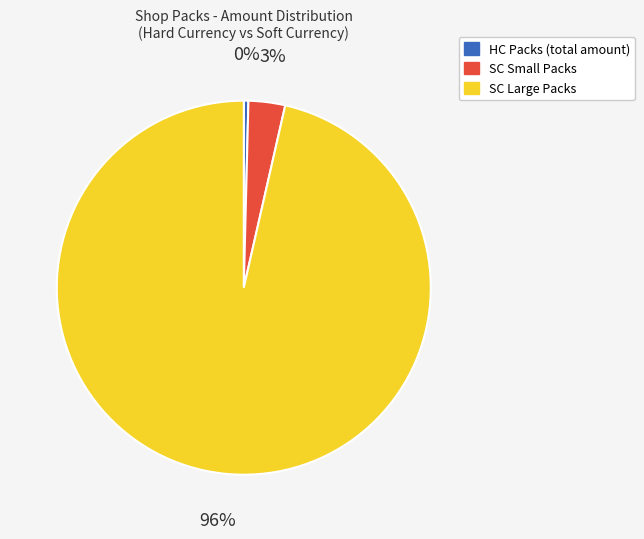

The SC Small Packs slice represents 13% of the pie. True or false?

False